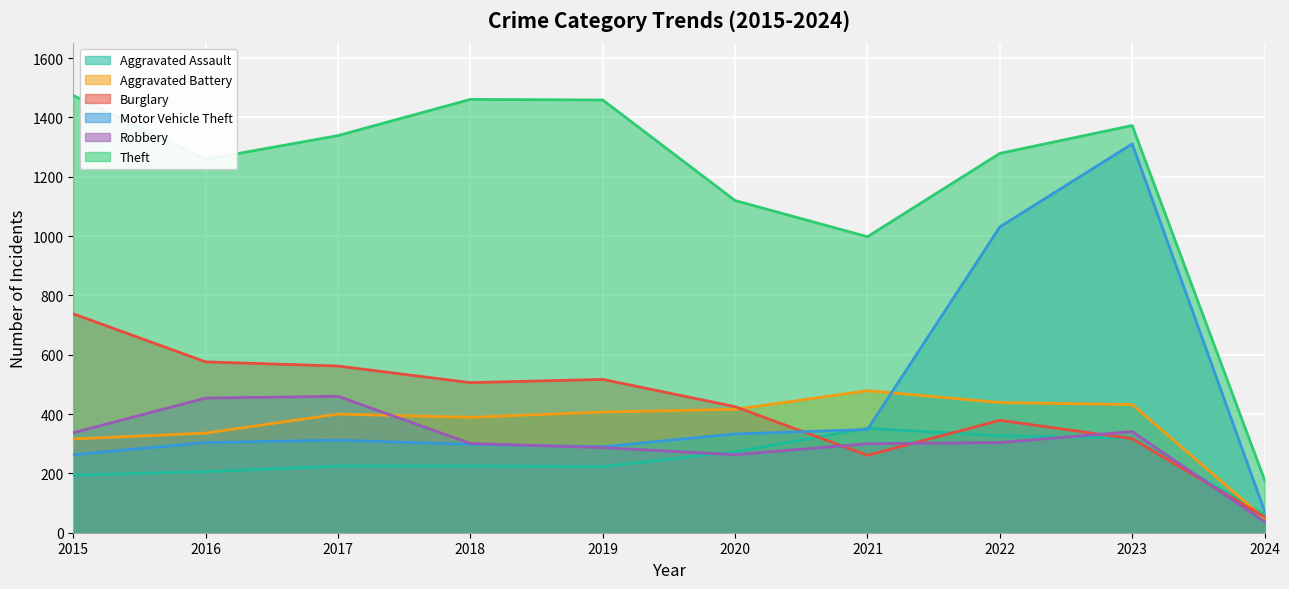

Which has a higher value, 2018 or 2023?

2023